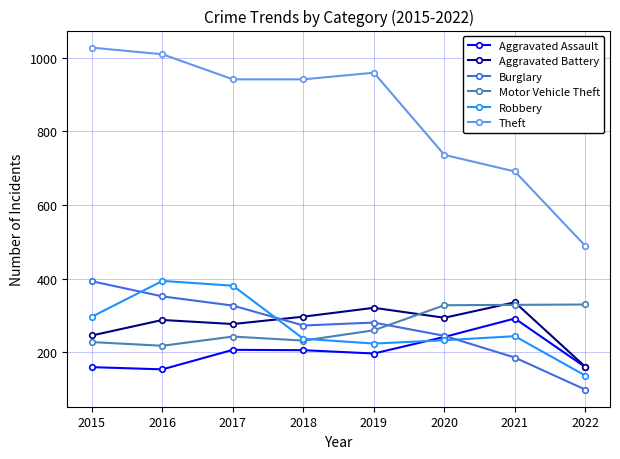

Which series ends up on top after the final intersection of Burglary and Motor Vehicle Theft?

Motor Vehicle Theft